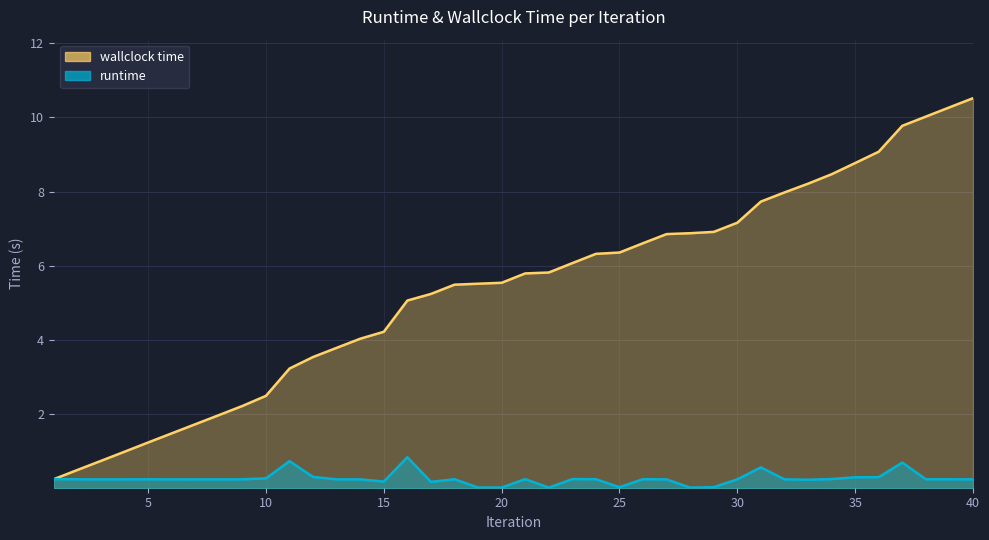

What is the value of the wallclock time point at the 8th from the left?

2.0